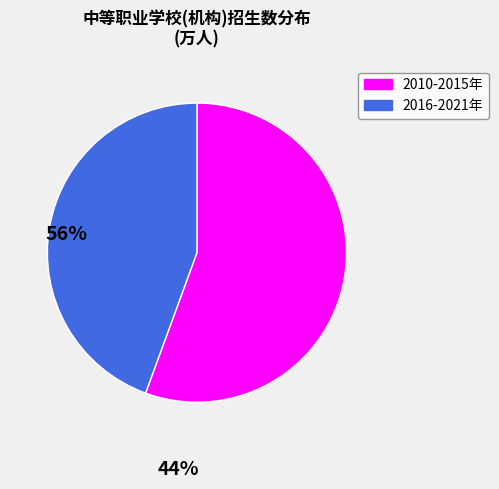

Is there a majority slice in this chart?

Yes